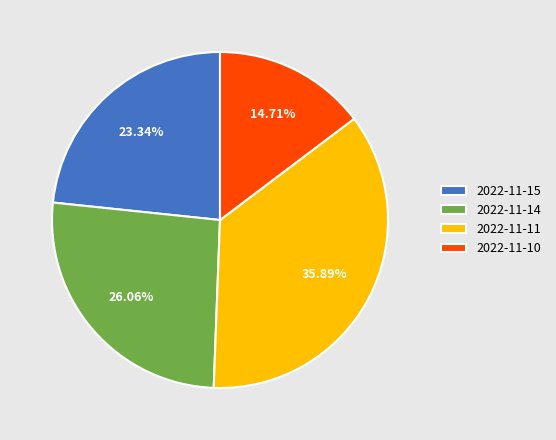

Is it true that 2022-11-10 is 15% of the pie?

True